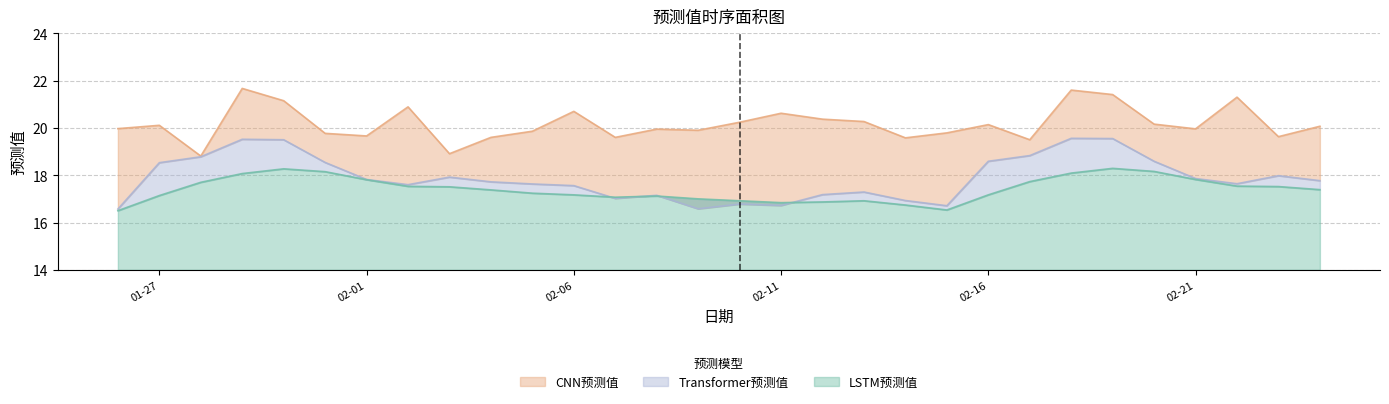

Rank the categories by LSTM预测值 value from highest to lowest.

2025-02-19, 2025-01-30, 2025-02-20, 2025-01-31, 2025-02-18, 2025-01-29, 2025-02-21, 2025-02-01, 2025-02-17, 2025-01-28, 2025-02-22, 2025-02-02, 2025-02-23, 2025-02-03, 2025-02-24, 2025-02-04, 2025-02-05, 2025-02-06, 2025-02-16, 2025-01-27, 2025-02-08, 2025-02-07, 2025-02-09, 2025-02-10, 2025-02-13, 2025-02-12, 2025-02-11, 2025-02-14, 2025-02-15, 2025-01-26